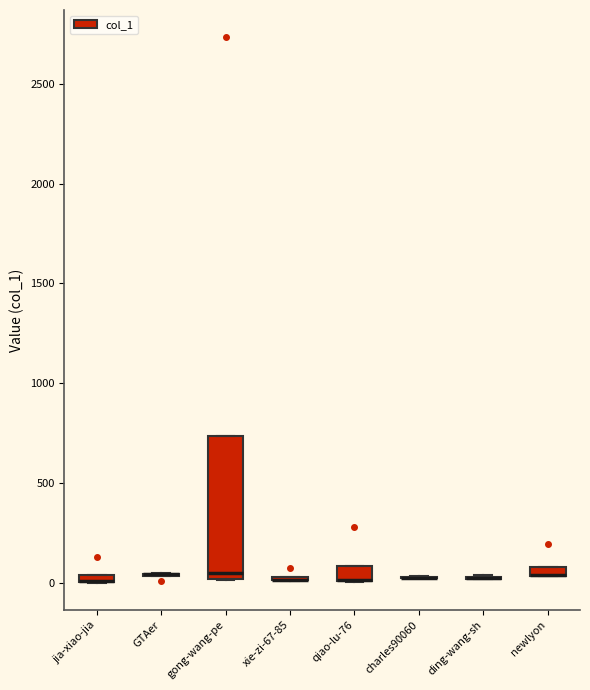

Comparing the boxes themselves (not the whiskers), which one is the tallest?

gong-wang-pe